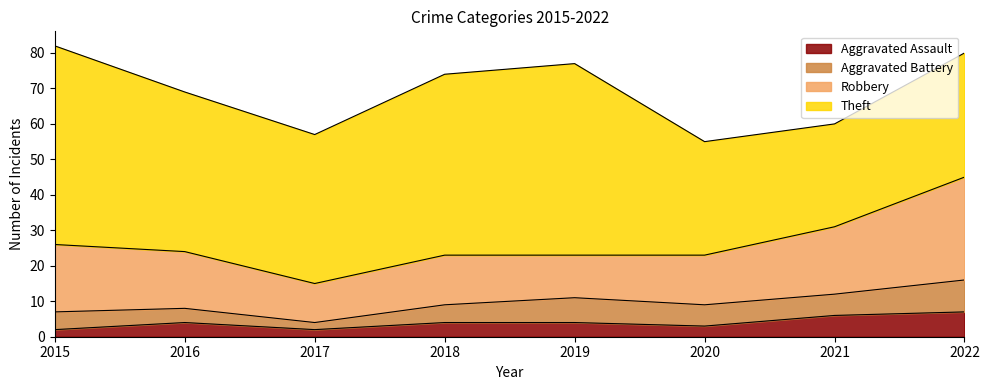

Count the Robbery values in the range 14 to 19.

5